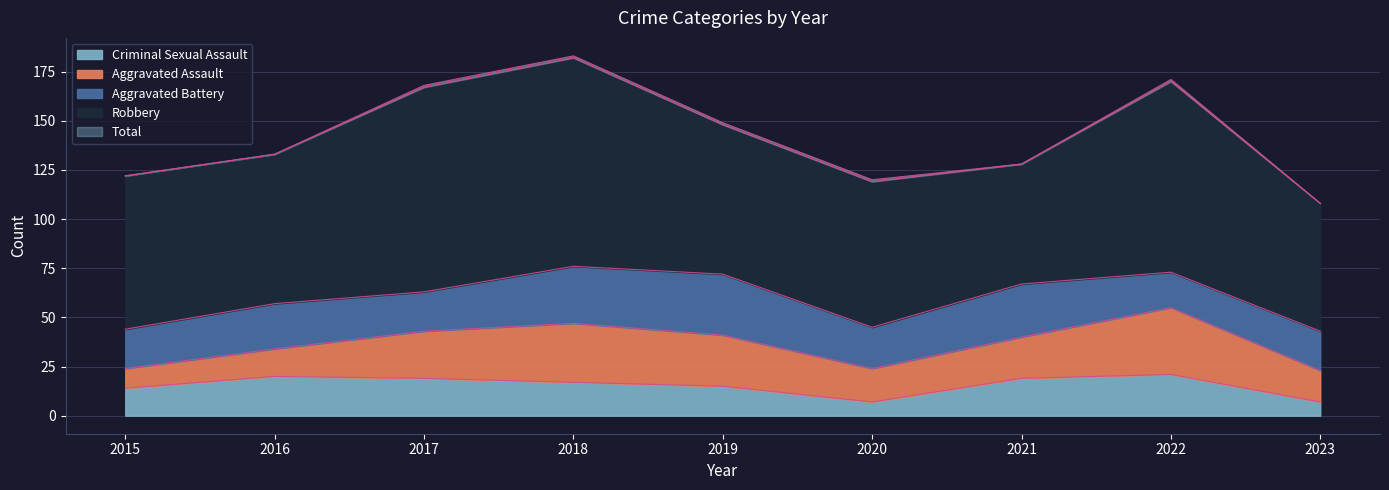

Reading left to right, list all the values displayed in this chart.

Aggravated Assault: 2015=10	2016=14	2017=24	2018=30	2019=26	2020=17	2021=21	2022=34	2023=16
Aggravated Battery: 2015=20	2016=23	2017=20	2018=29	2019=31	2020=21	2021=27	2022=18	2023=20
Criminal Sexual Assault: 2015=14	2016=20	2017=19	2018=17	2019=15	2020=7	2021=19	2022=21	2023=7
Robbery: 2015=78	2016=76	2017=104	2018=106	2019=76	2020=74	2021=61	2022=97	2023=65
Total: 2015=122	2016=133	2017=168	2018=183	2019=149	2020=120	2021=128	2022=171	2023=108